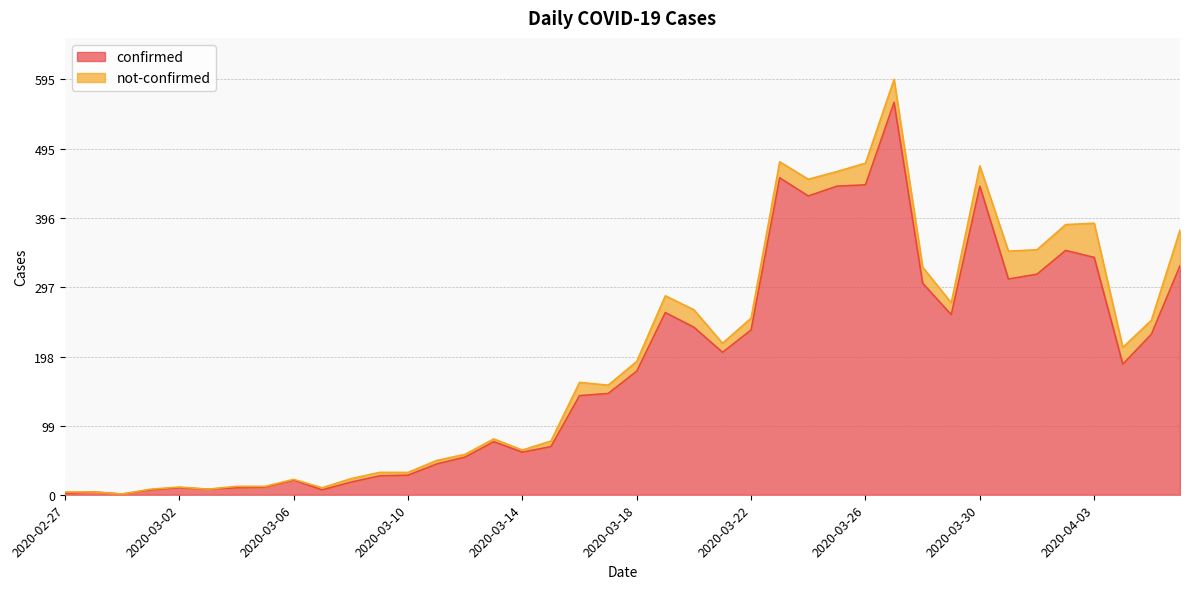

How many lines are shown in the chart?

2